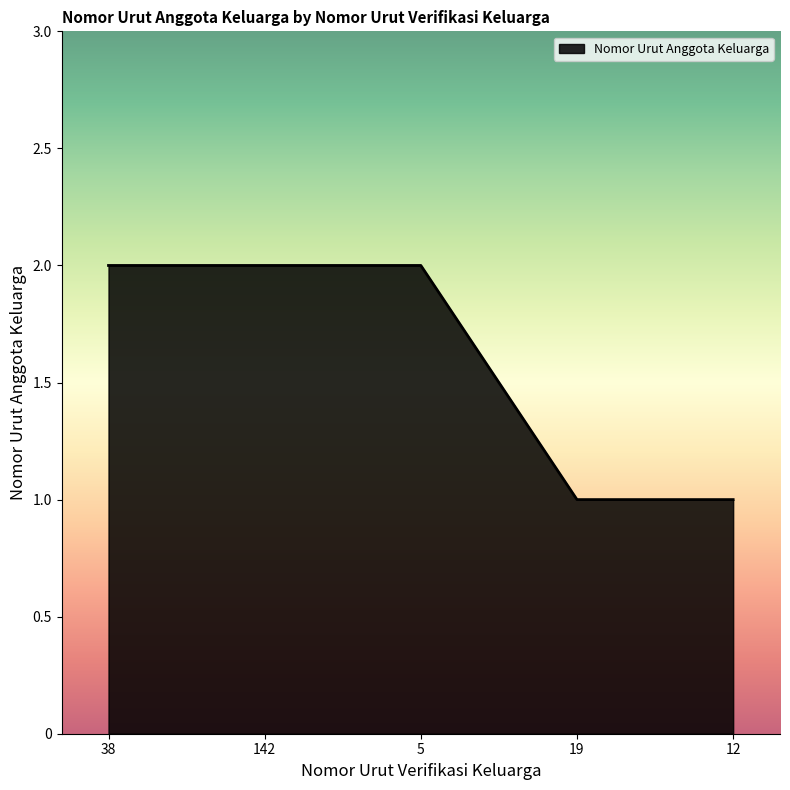

What is the difference between the maximum and minimum values?

1